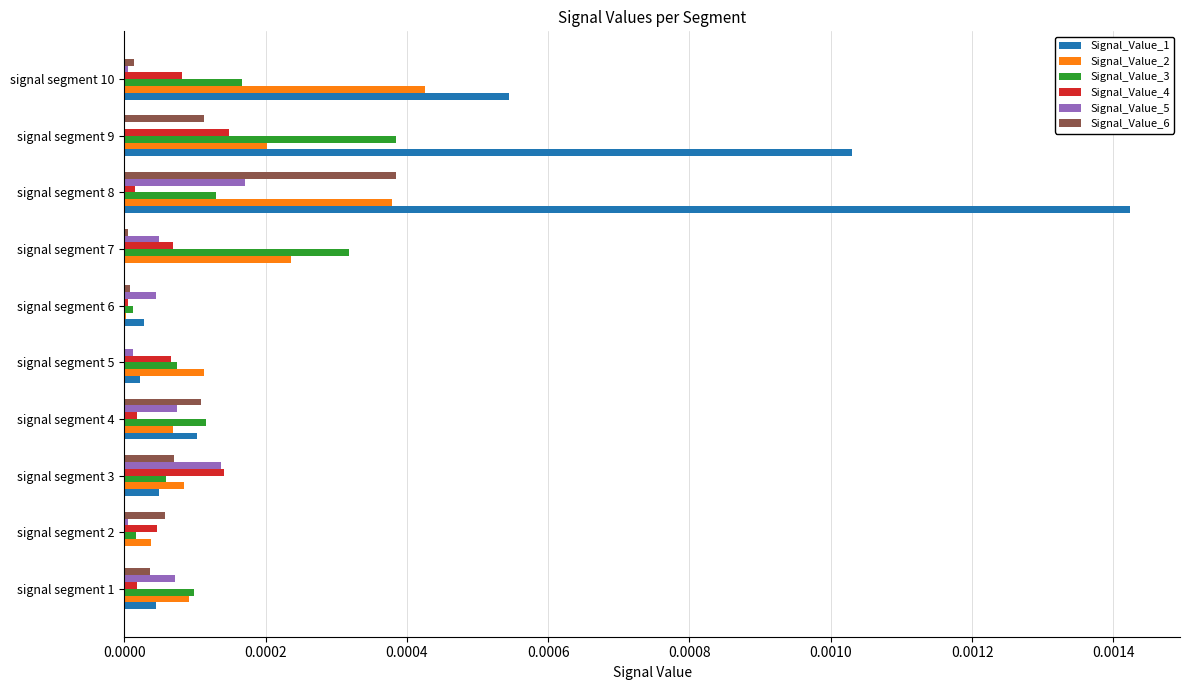

How many distinct data groups are displayed?

6